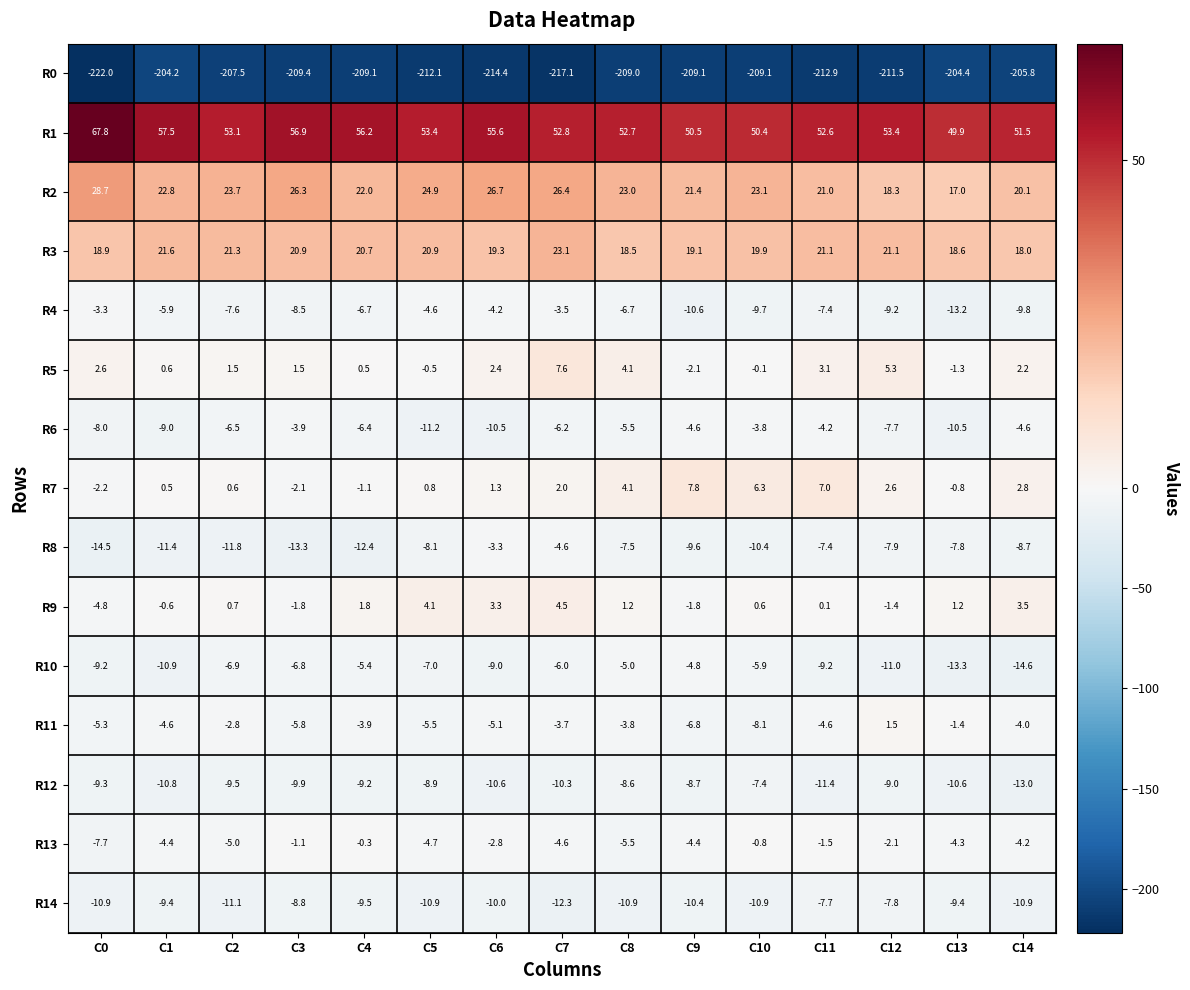

Between C11 and C14, which series saw the biggest shift?

R0